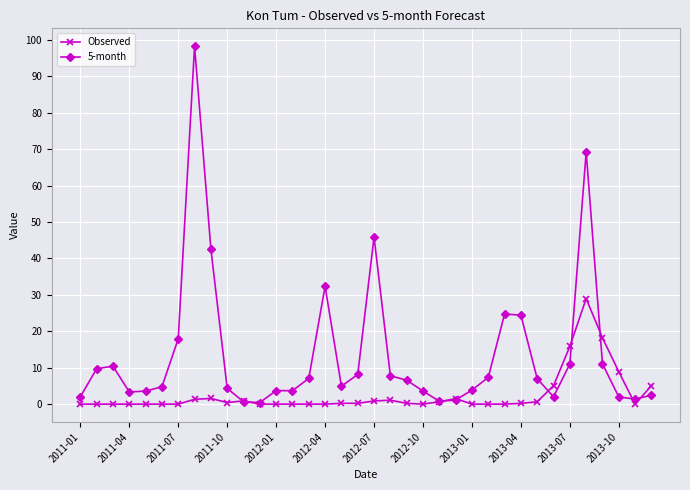

Does the chart have visible grid lines?

Yes